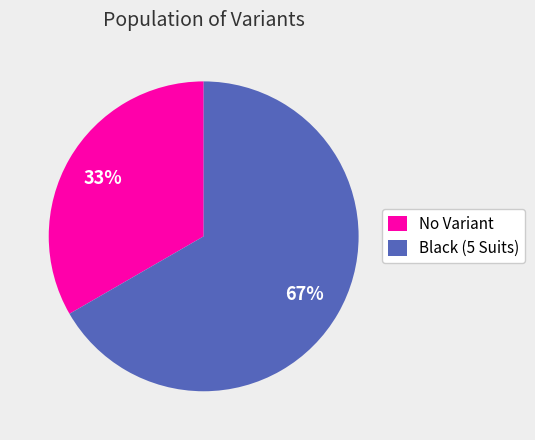

The No Variant slice represents 21% of the pie. True or false?

False